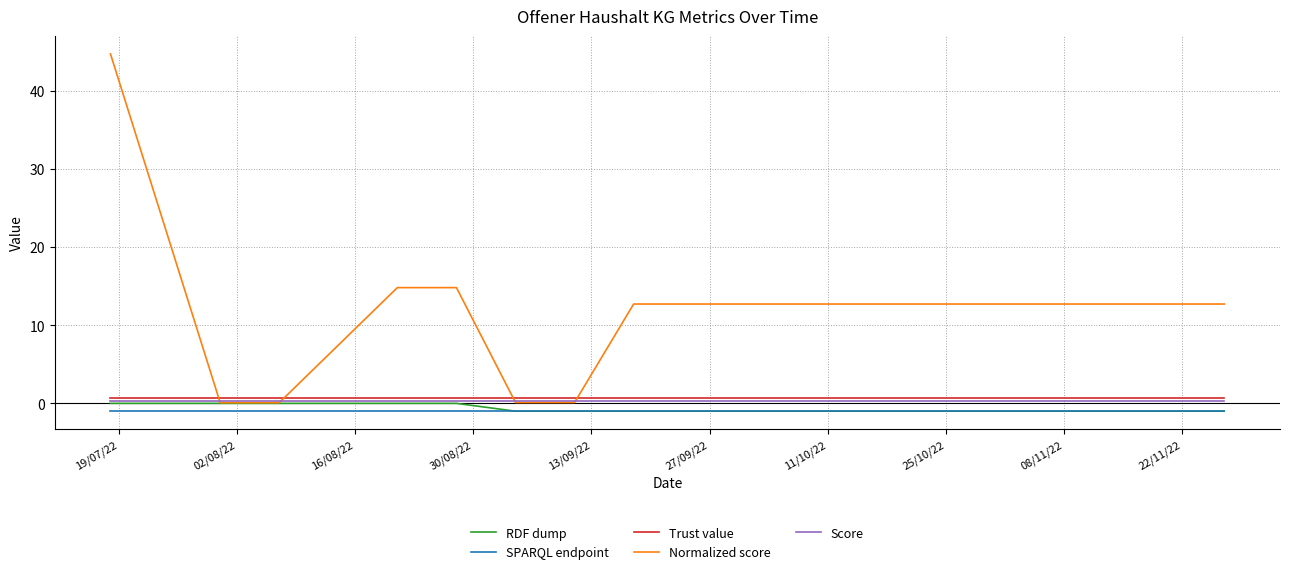

Which series has the widest spread of values?

Normalized score